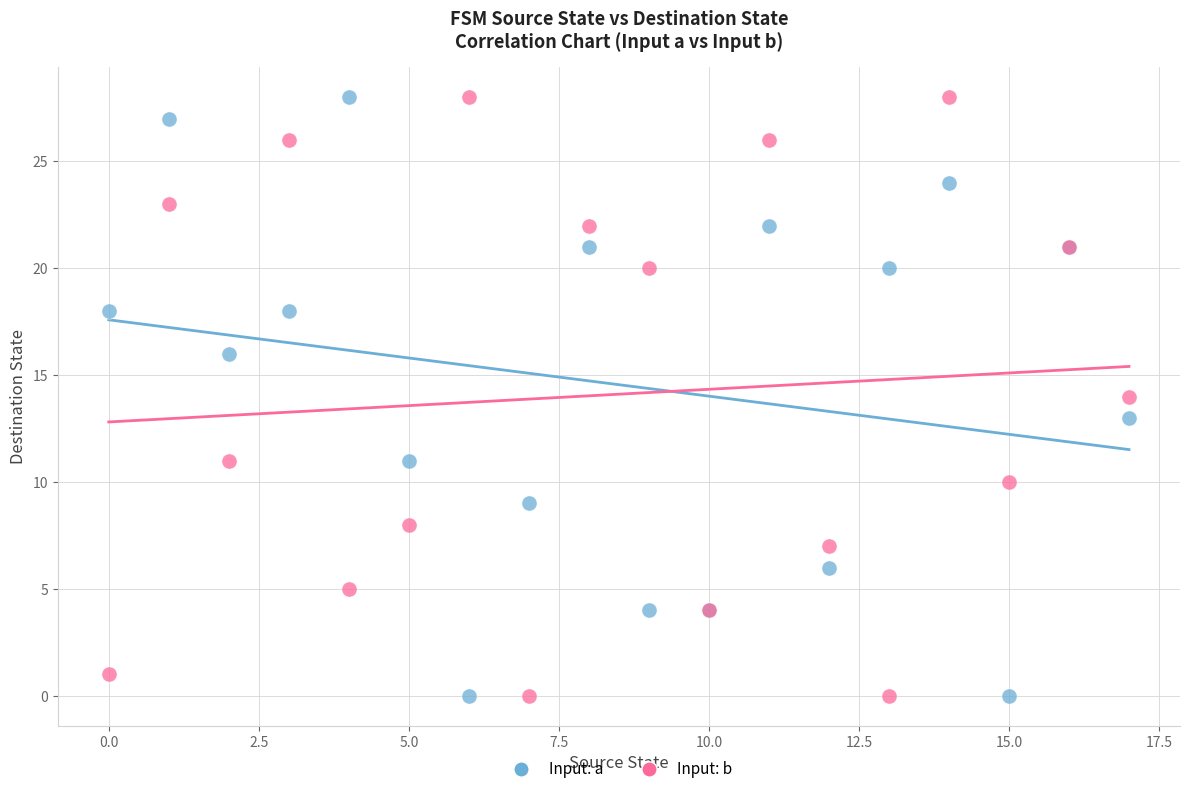

What are all the series names shown in the legend?

Input: a, Input: b